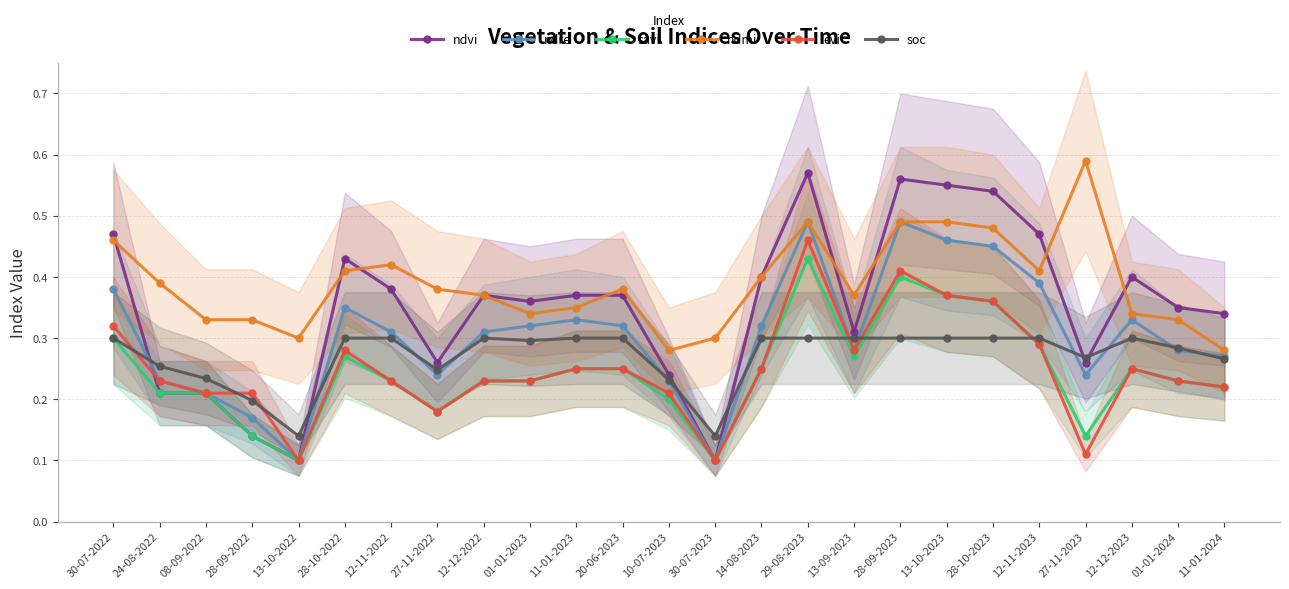

What is the difference between the maximum and second lowest values in the ndre series?

0.4